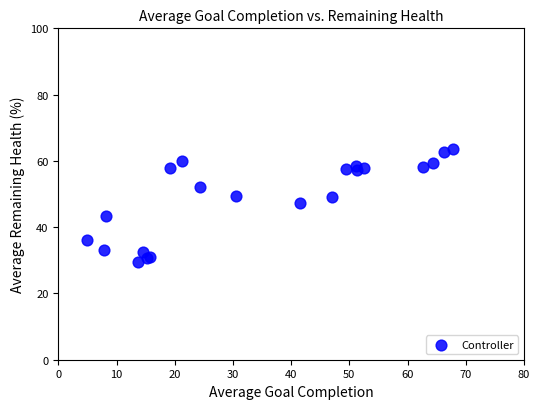

What Y value in the scatter plot is closest to 46?

47.4